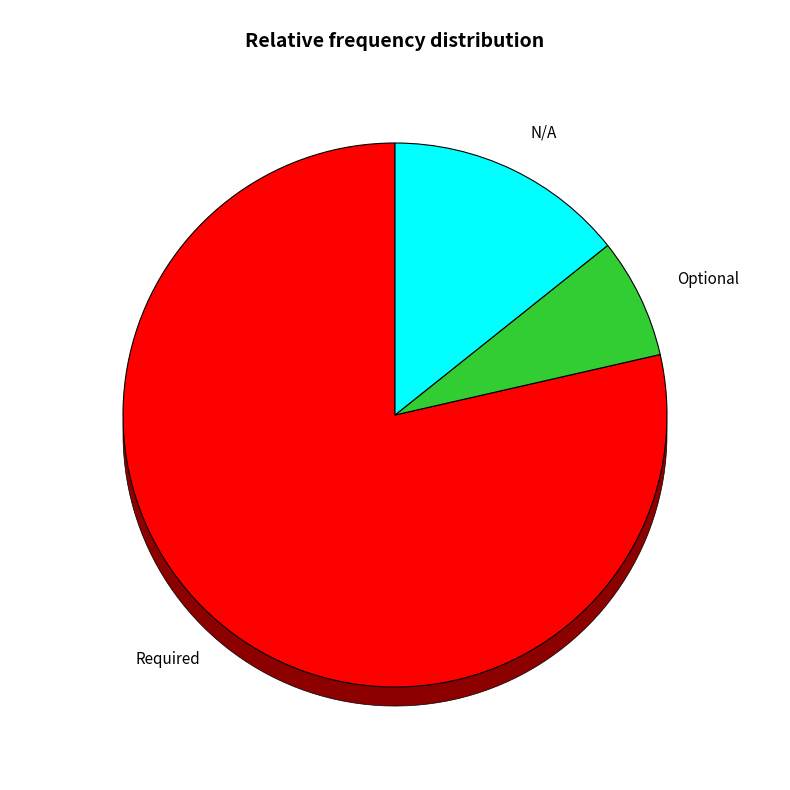

True or false: Optional accounts for 13% of the total.

True